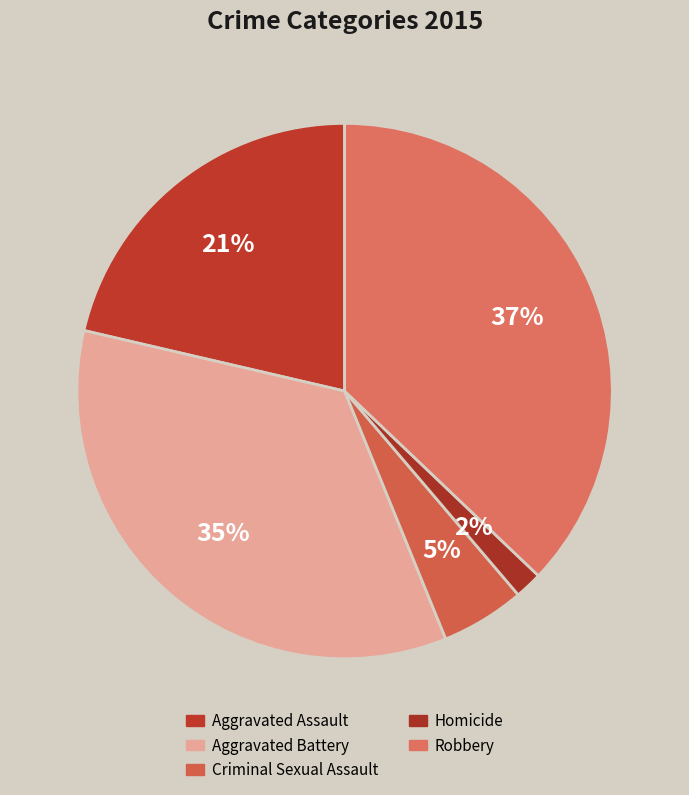

How many segments does this pie chart have?

5